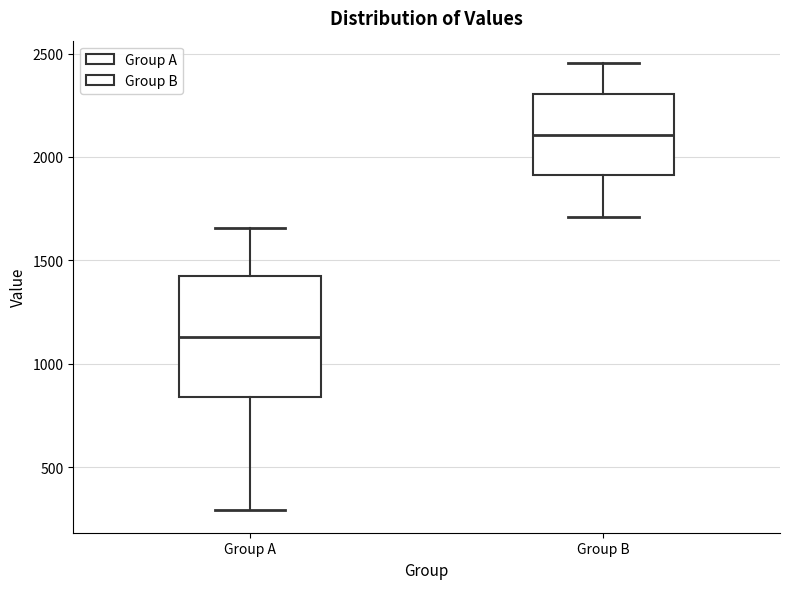

Reading left to right, transcribe this box plot: for each box, give where its median line is, the range the box spans, and where its two whiskers end, as read against the y-axis. The values are not printed on the chart, so give them approximately, as read against the axis.

Group A: median 1150, box 850 to 1450, whiskers 300 to 1650
Group B: median 2100, box 1900 to 2300, whiskers 1700 to 2450